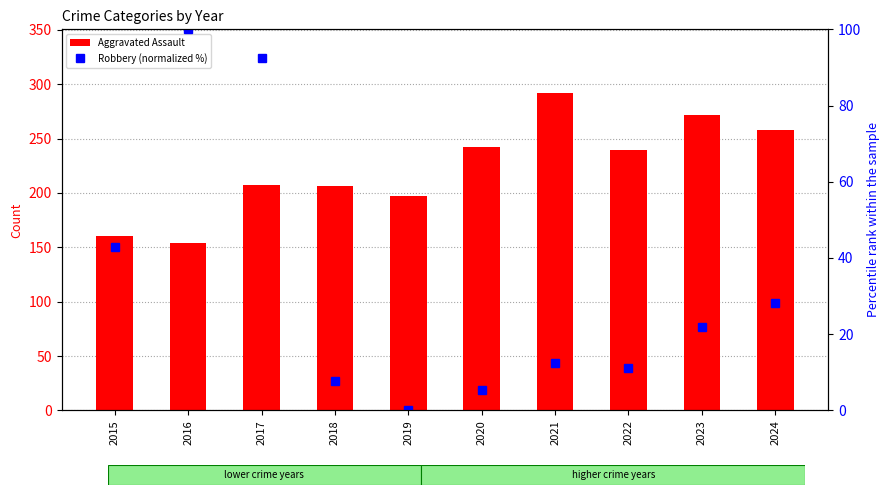

Is it true that Robbery (normalized %) equals 11.2 at 2022?

True